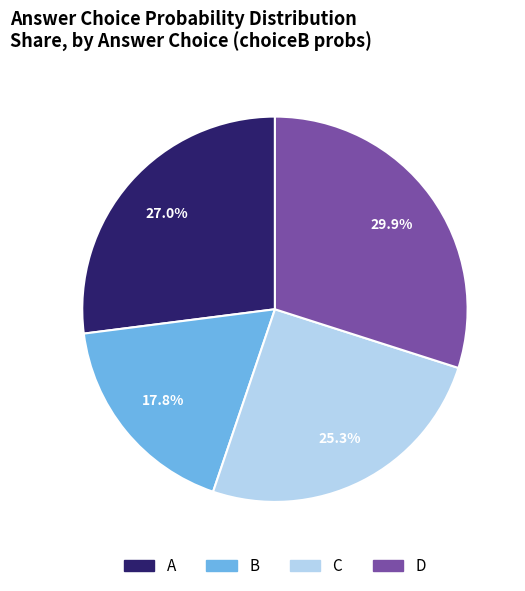

How many segments does this pie chart have?

4